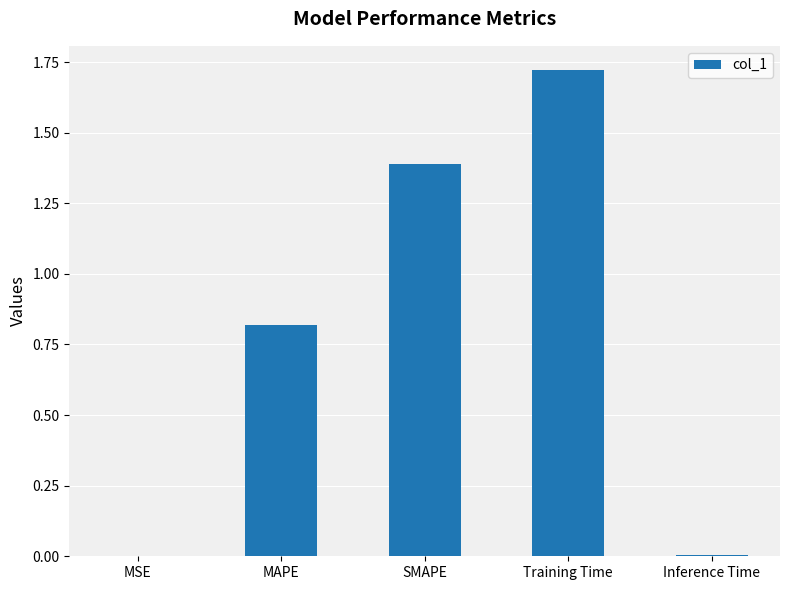

What is the change in value from MAPE to SMAPE?

+0.6